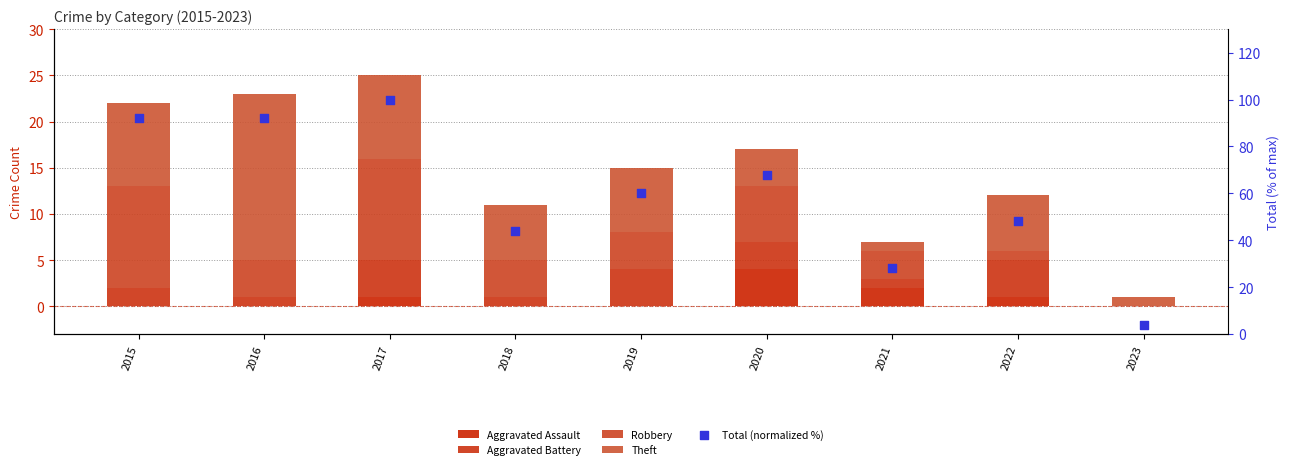

Which series has the largest Y range (max minus min)?

Total (normalized %)